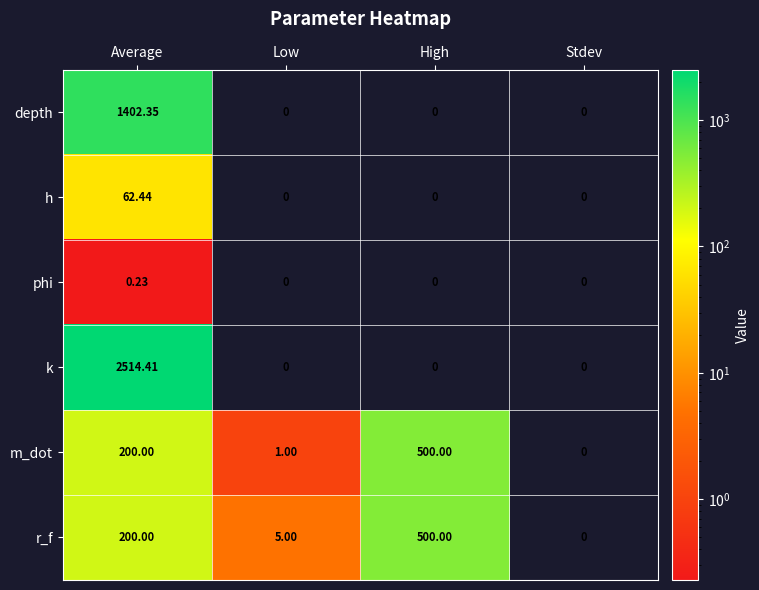

At which category is the sum across all series the highest?

Average